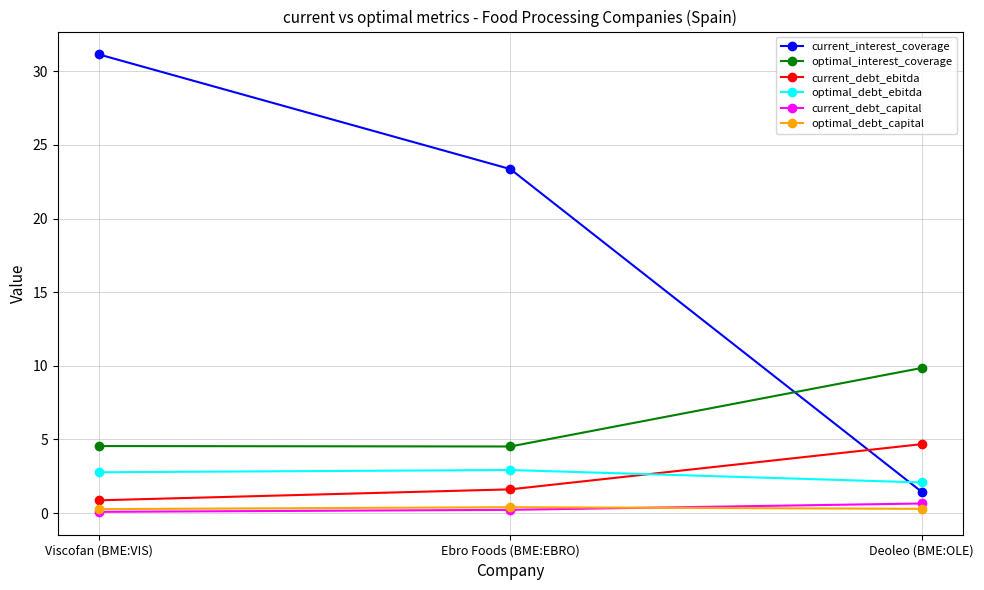

Read the current_interest_coverage value at Viscofan (BME:VIS).

31.1